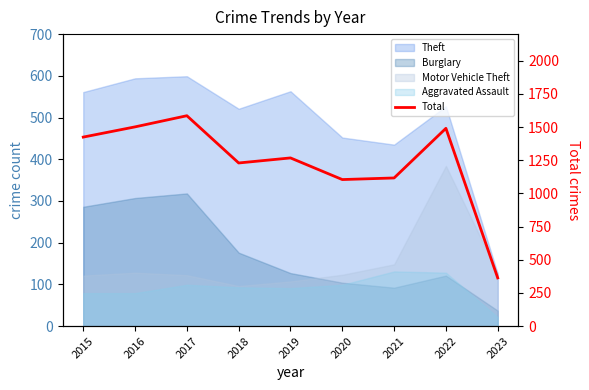

At which category does the chart reach its minimum across all series?

2023